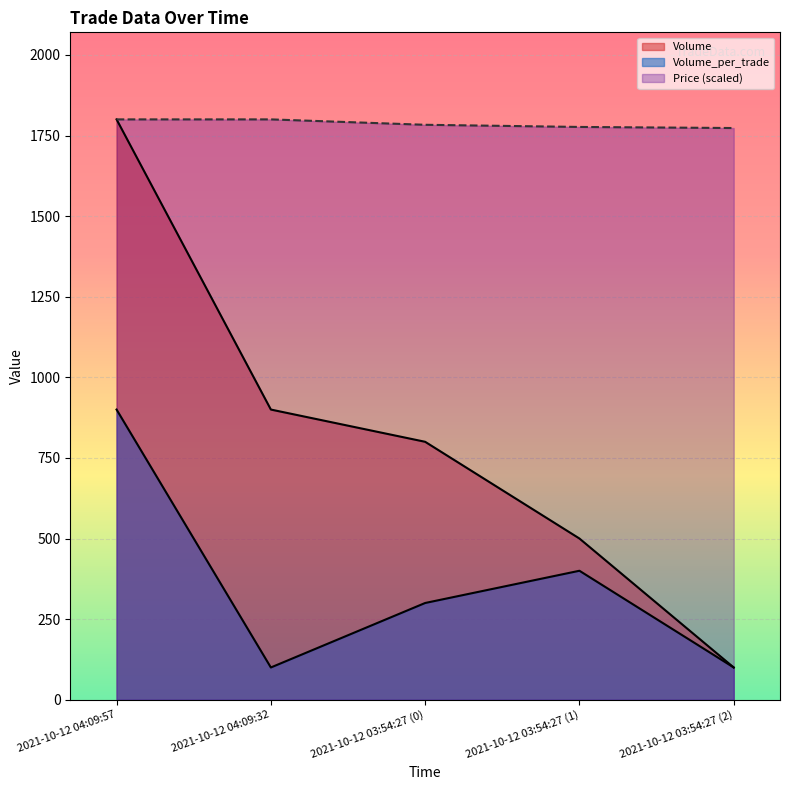

Which category has the highest value in the Price series?

2021-10-12 04:09:57